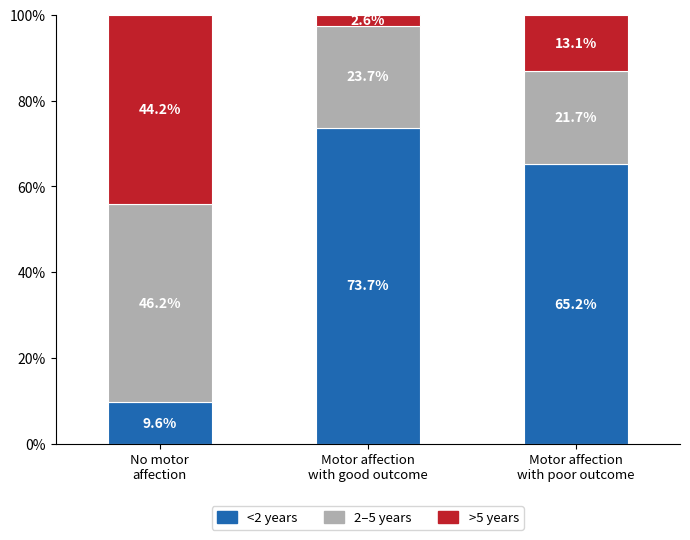

Reading left to right, what are the values for <2 years?

9.6	73.7	65.2